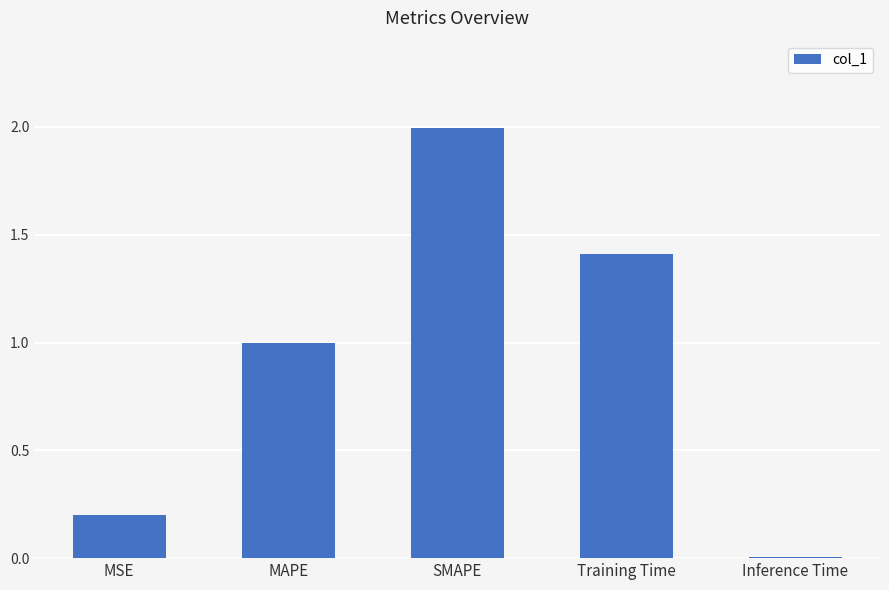

Between MSE and Inference Time, which is larger?

MSE